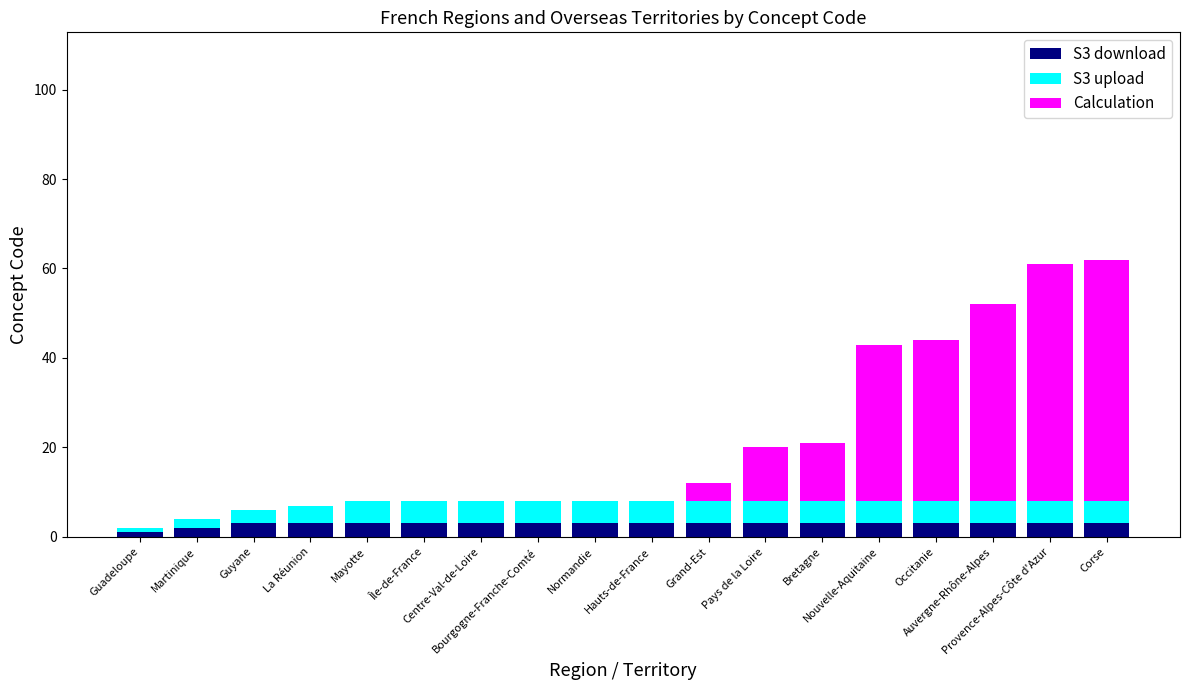

Are the bars grouped side by side (vs. stacked)?

No